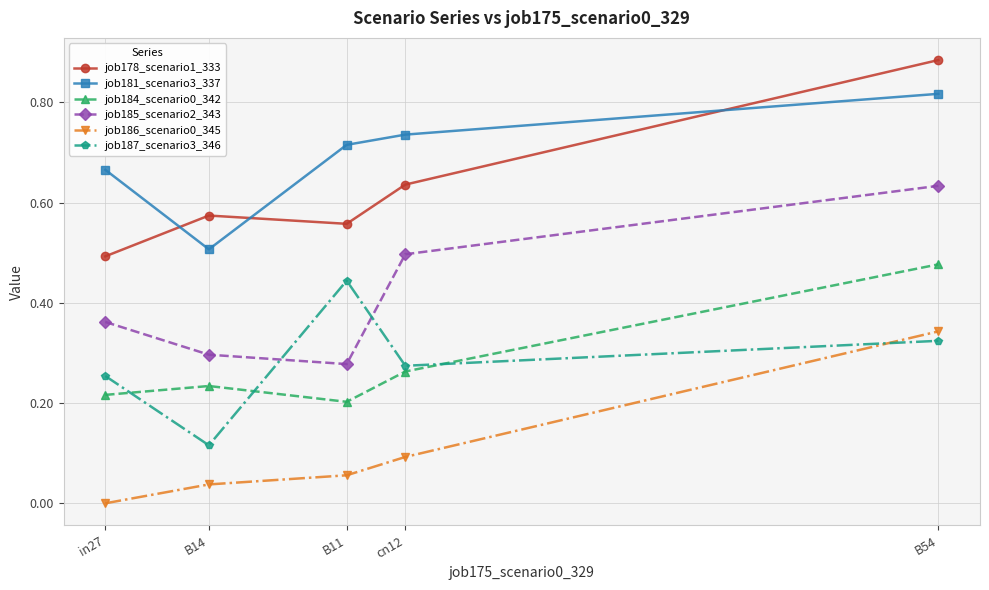

Which series has the largest range (max minus min)?

job178_scenario1_333